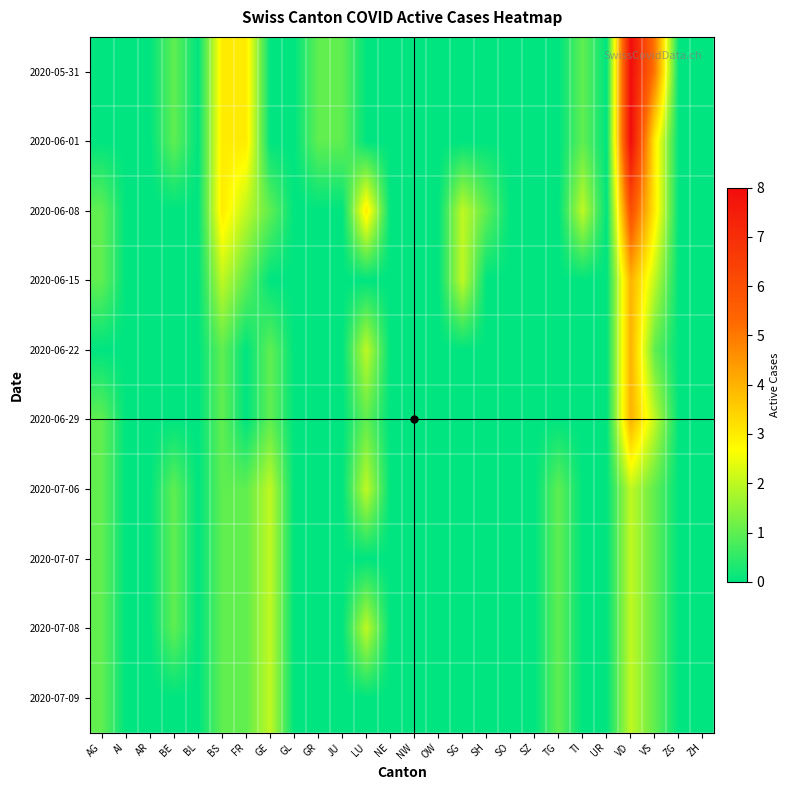

What is the total value across all series at TI?

4